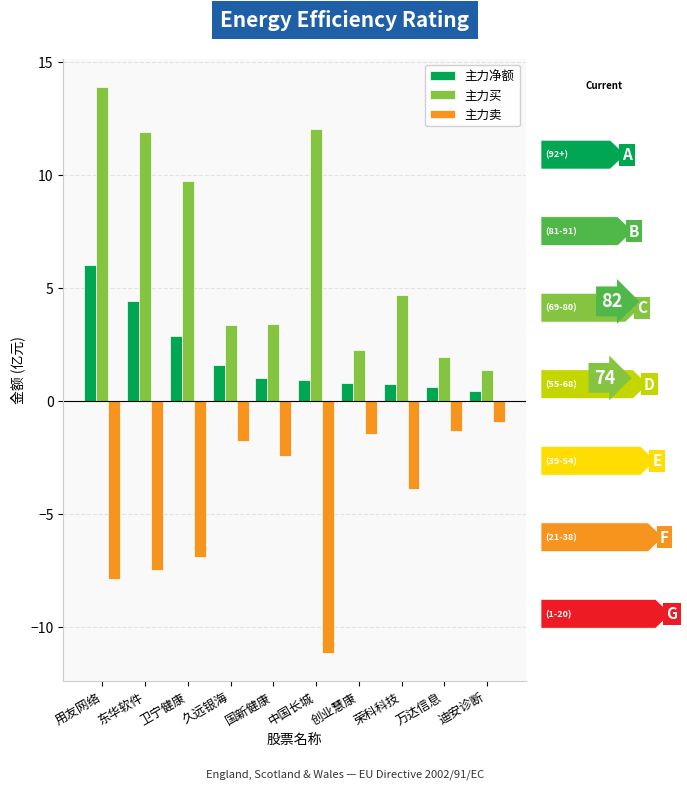

Which series has the widest spread of values?

主力买